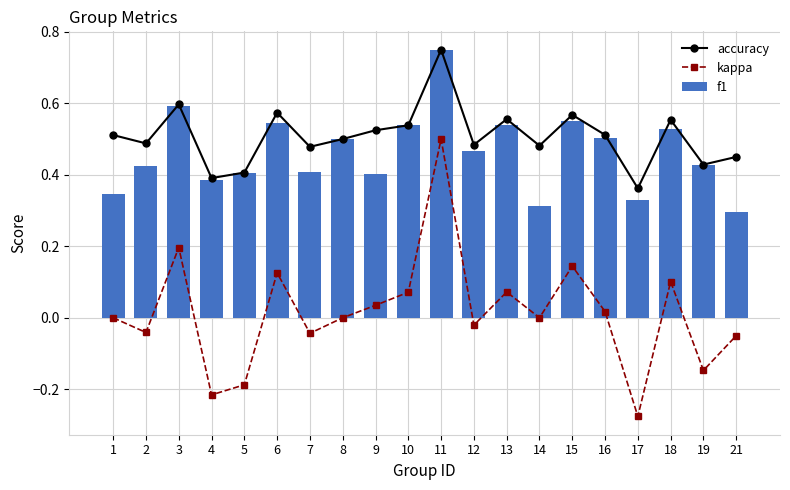

What is the difference between the maximum and second lowest values in the kappa series?

0.7